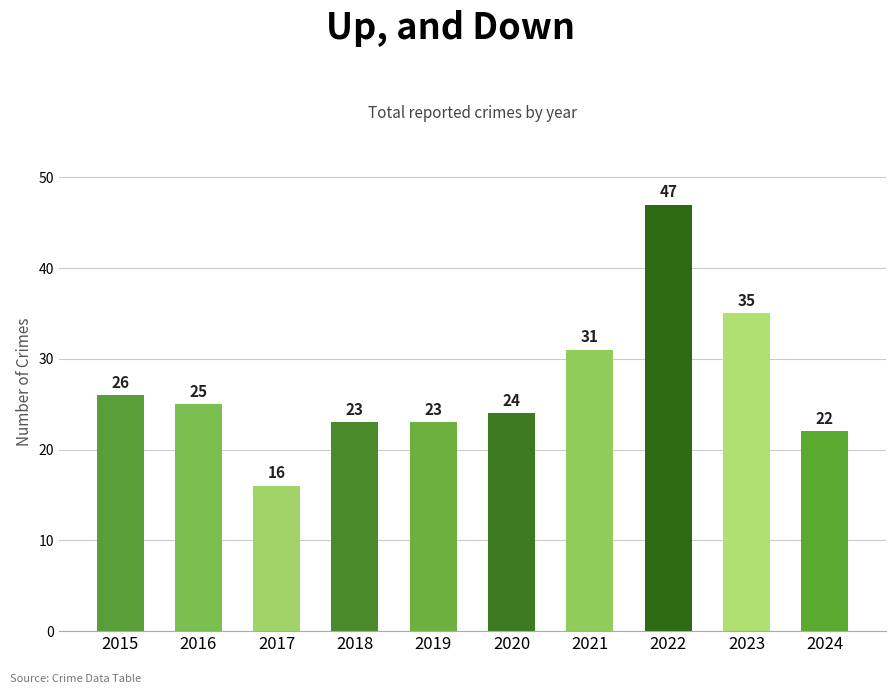

What is the difference between the maximum and second lowest values?

25